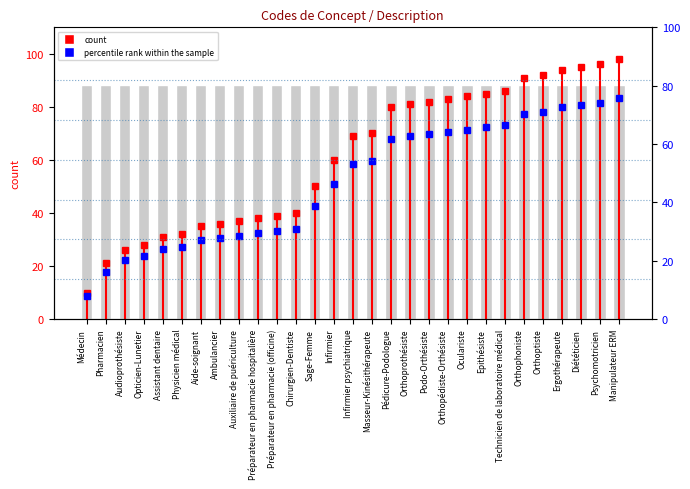

Which has a higher value, Médecin or Médecin?

Médecin